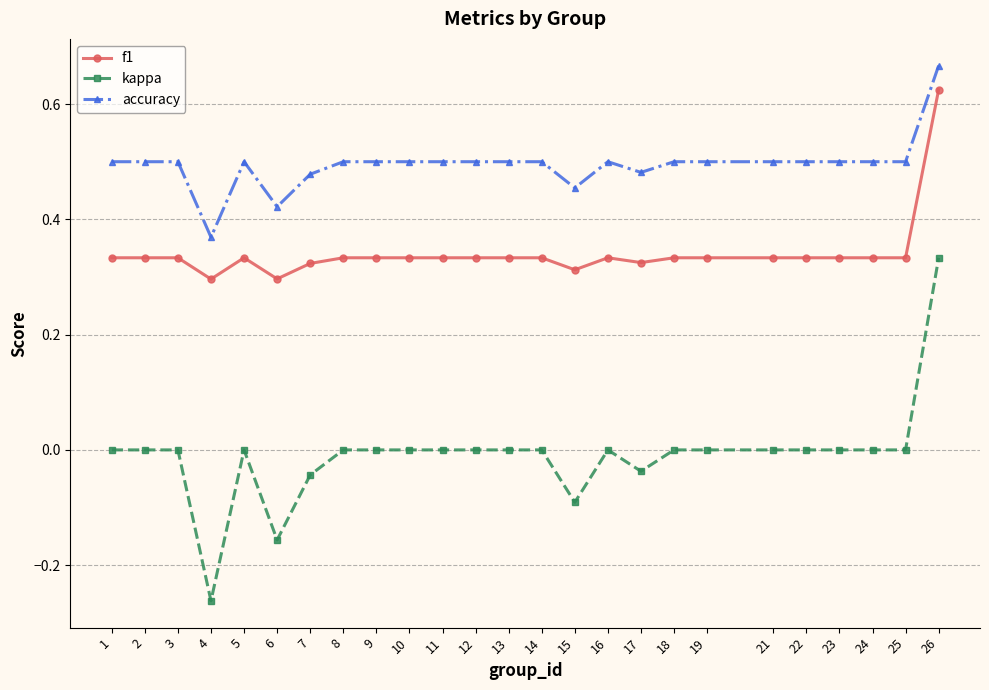

What is the sum of the accuracy values at 1 and 25?

1.0